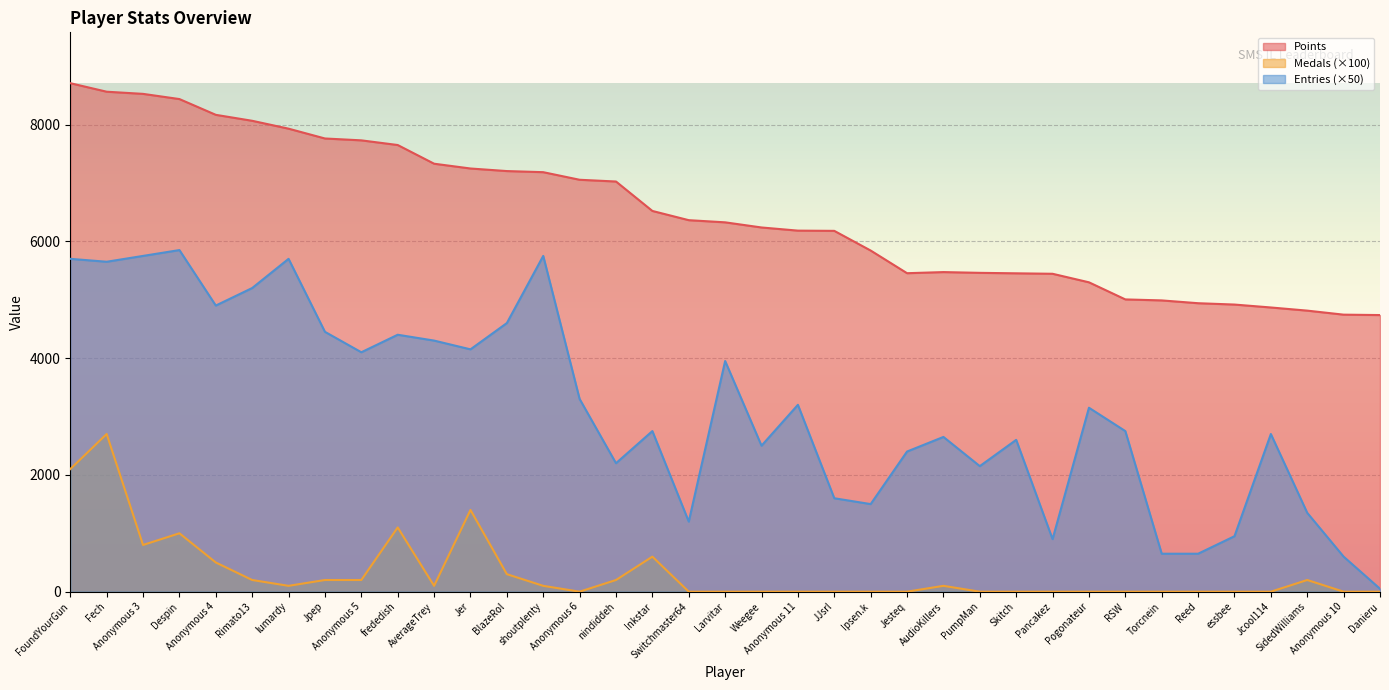

How many distinct data groups are displayed?

3